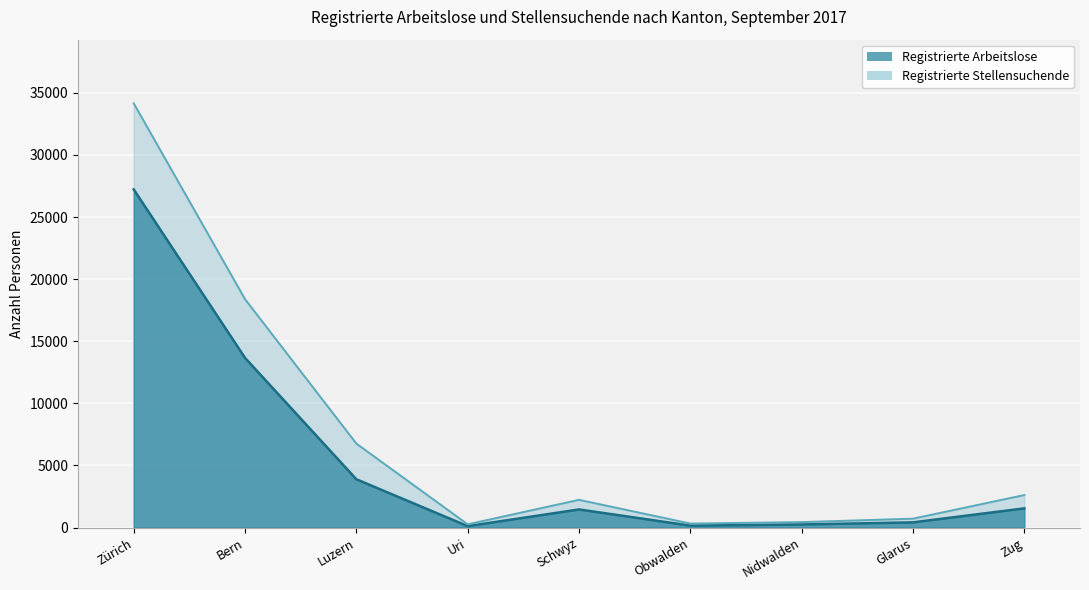

How many series are shown in this chart?

2